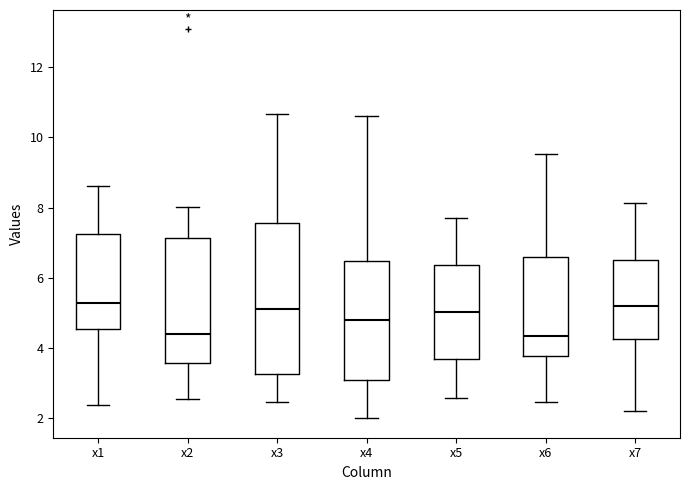

Where is the upper edge of the box for x6 on the y-axis? The values are not printed on the chart, so give them approximately, as read against the axis.

6.6